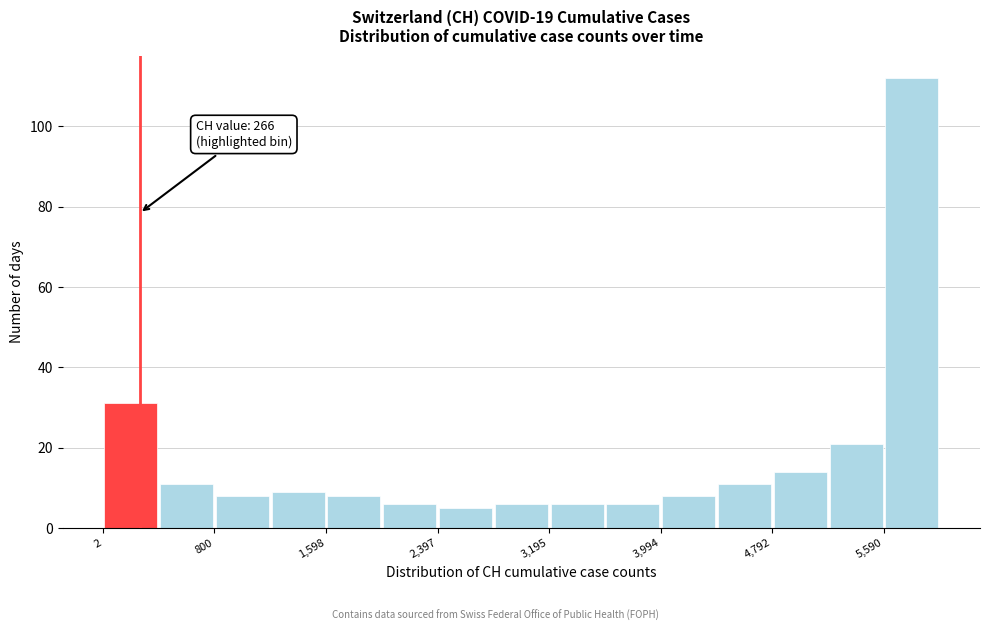

Read against the x-axis, roughly where is the centre of the tallest bar?

5800